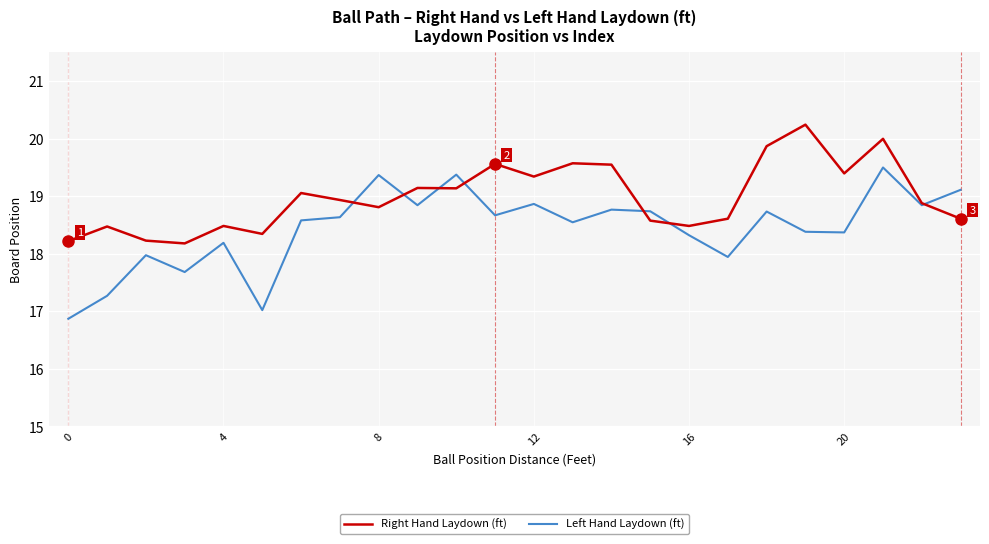

Does the chart have visible grid lines?

Yes